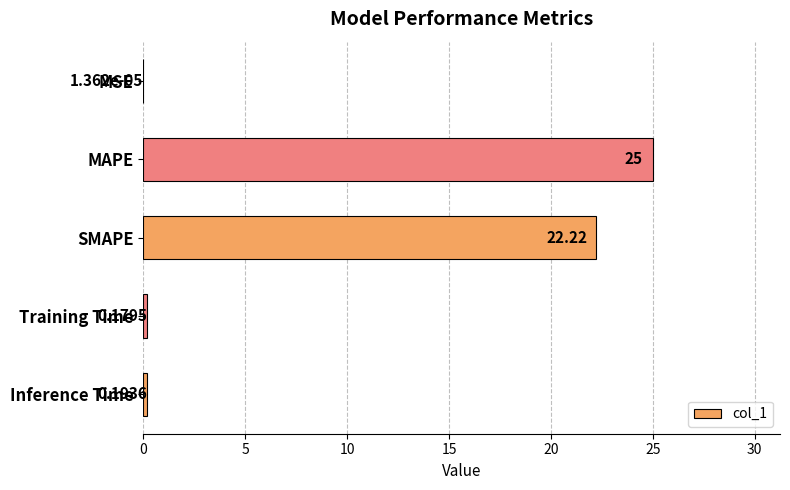

Which label corresponds to the largest value in the chart?

MAPE